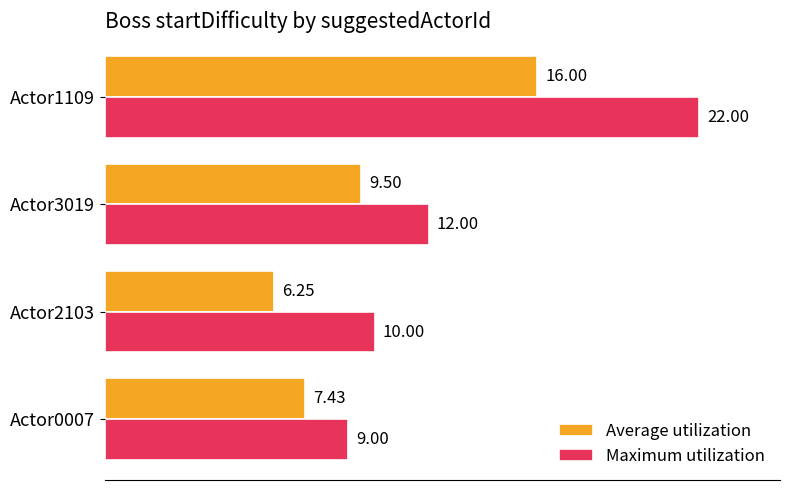

Count the number of data series in this chart.

2